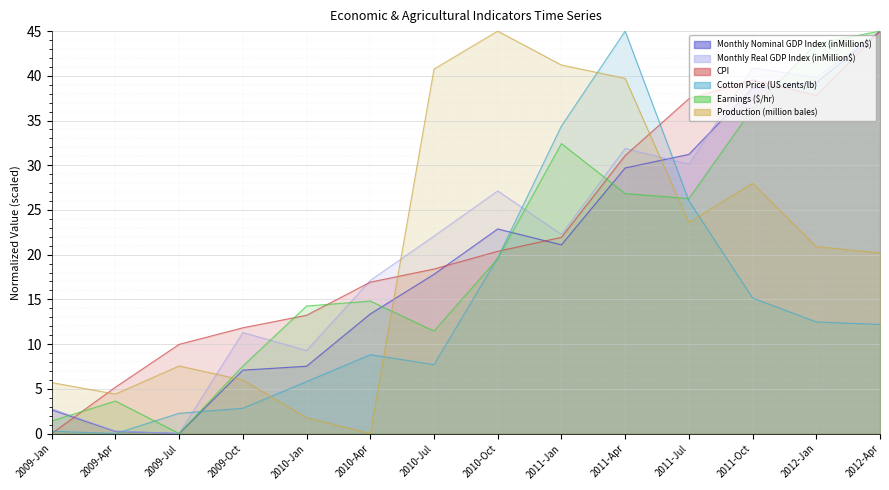

Reading right to left, extract all data points from this chart.

Monthly Nominal GDP Index (inMillion$): 2012-Apr=45.0	2012-Jan=39.2	2011-Oct=38.6	2011-Jul=31.2	2011-Apr=29.7	2011-Jan=21.1	2010-Oct=22.9	2010-Jul=17.8	2010-Apr=13.4	2010-Jan=7.5	2009-Oct=7.1	2009-Jul=0.0	2009-Apr=0.2	2009-Jan=2.6
Monthly Real GDP Index (inMillion$): 2012-Apr=45.0	2012-Jan=39.8	2011-Oct=40.9	2011-Jul=30.1	2011-Apr=31.9	2011-Jan=22.3	2010-Oct=27.1	2010-Jul=22.1	2010-Apr=17.1	2010-Jan=9.3	2009-Oct=11.3	2009-Jul=0.0	2009-Apr=0.3	2009-Jan=2.8
CPI: 2012-Apr=45.0	2012-Jan=37.8	2011-Oct=39.5	2011-Jul=37.4	2011-Apr=31.1	2011-Jan=21.9	2010-Oct=20.4	2010-Jul=18.4	2010-Apr=16.9	2010-Jan=13.2	2009-Oct=11.8	2009-Jul=10.0	2009-Apr=5.2	2009-Jan=0.0
Cotton Price (US cents/lb): 2012-Apr=12.2	2012-Jan=12.5	2011-Oct=15.2	2011-Jul=26.0	2011-Apr=45.0	2011-Jan=34.4	2010-Oct=19.6	2010-Jul=7.7	2010-Apr=8.8	2010-Jan=5.8	2009-Oct=2.8	2009-Jul=2.3	2009-Apr=0.0	2009-Jan=0.3
Earnings ($/hr): 2012-Apr=45.0	2012-Jan=43.6	2011-Oct=36.3	2011-Jul=26.3	2011-Apr=26.8	2011-Jan=32.4	2010-Oct=19.6	2010-Jul=11.5	2010-Apr=14.8	2010-Jan=14.3	2009-Oct=7.5	2009-Jul=0.0	2009-Apr=3.6	2009-Jan=1.4
Production (million bales): 2012-Apr=20.2	2012-Jan=20.9	2011-Oct=28.0	2011-Jul=23.6	2011-Apr=39.7	2011-Jan=41.2	2010-Oct=45.0	2010-Jul=40.8	2010-Apr=0.0	2010-Jan=1.8	2009-Oct=6.0	2009-Jul=7.6	2009-Apr=4.4	2009-Jan=5.7